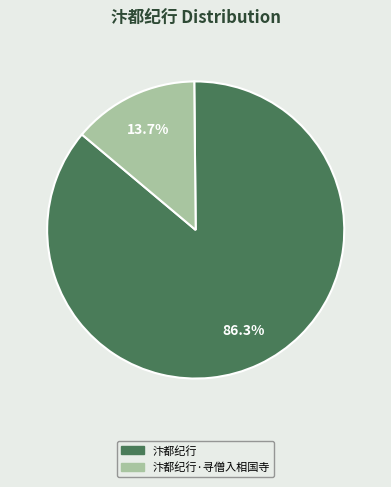

Is there a majority slice in this chart?

Yes